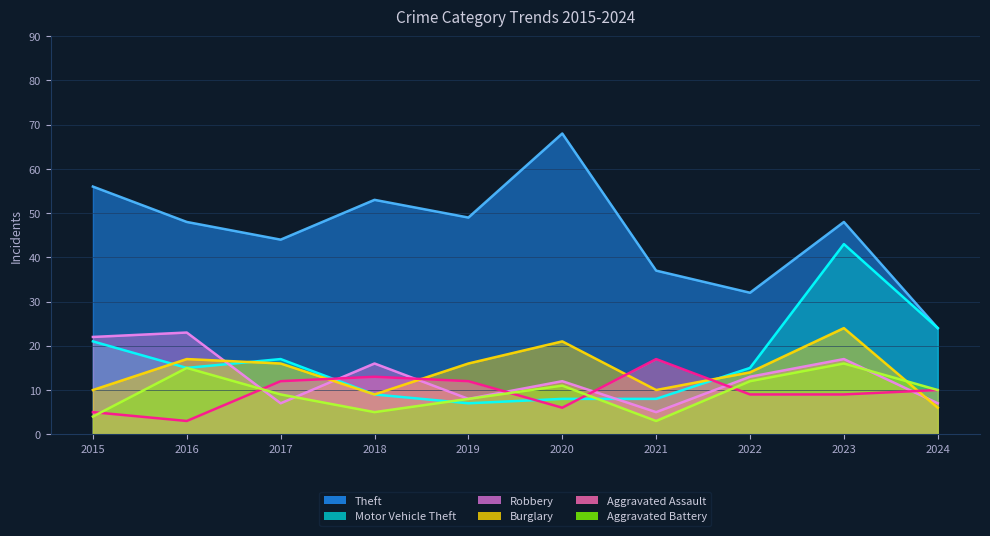

What is the sum of the Burglary values at 2015 and 2019?

26